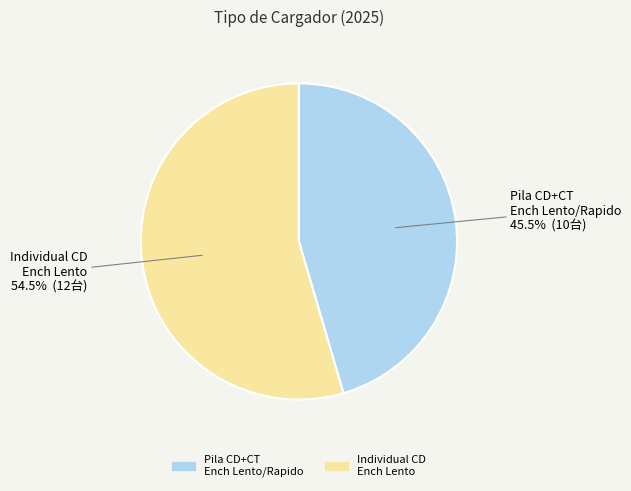

Is there any slice that represents more than half of the pie?

Yes